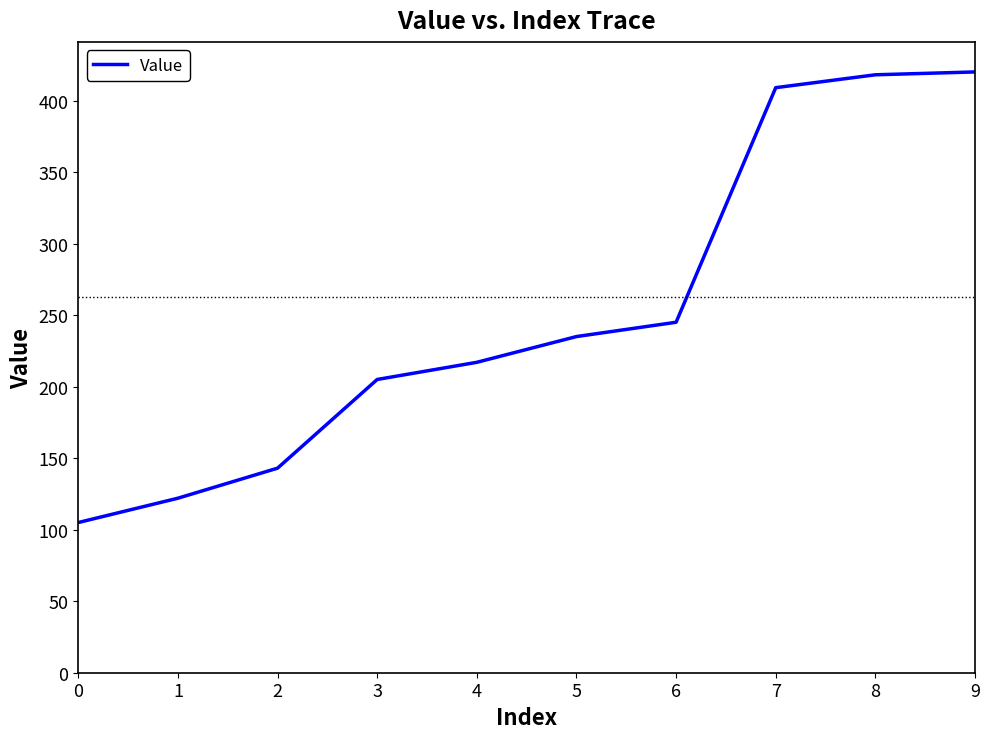

The value at 9 is 420. True or false?

True